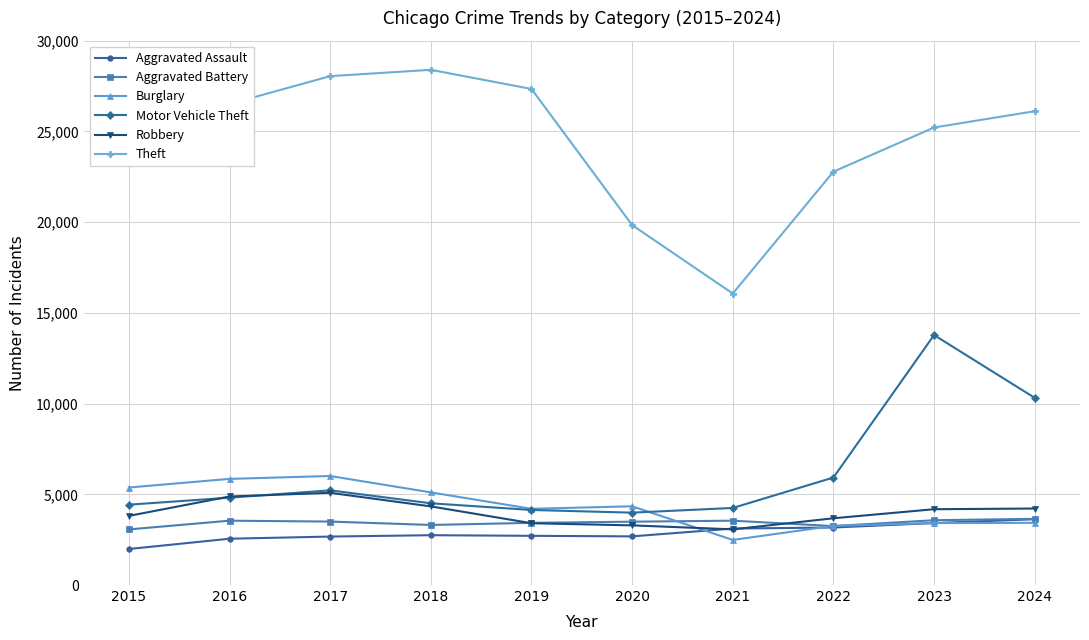

Which series has the largest total across all categories?

Theft